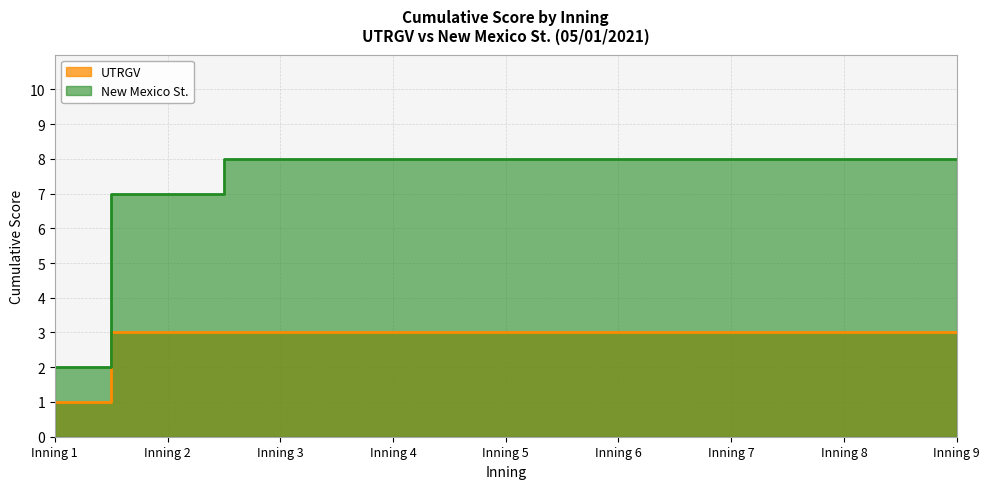

True or false: New Mexico St. and UTRGV cross at least once.

False